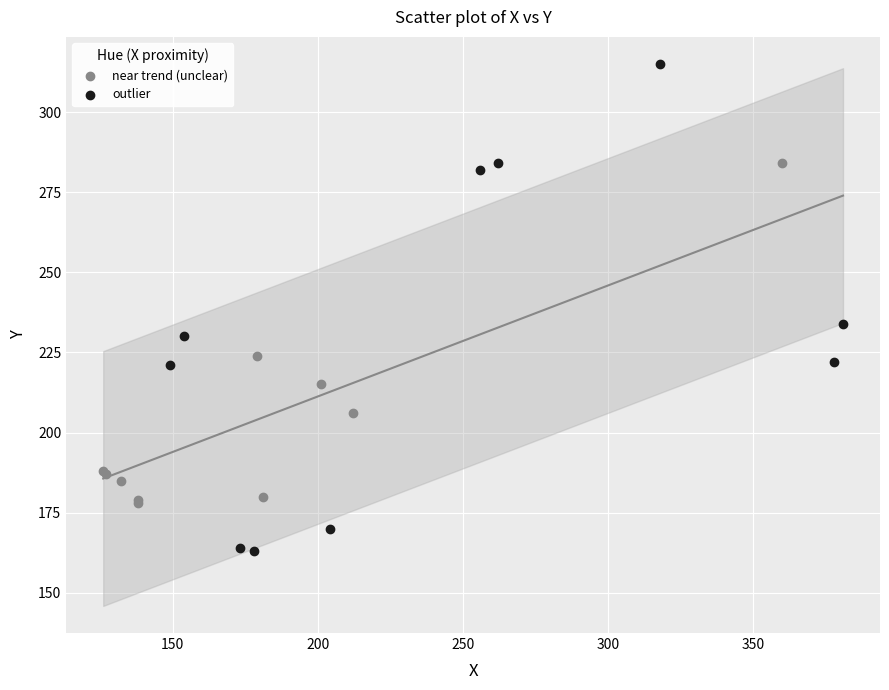

Which series contains the lowest Y value?

outlier